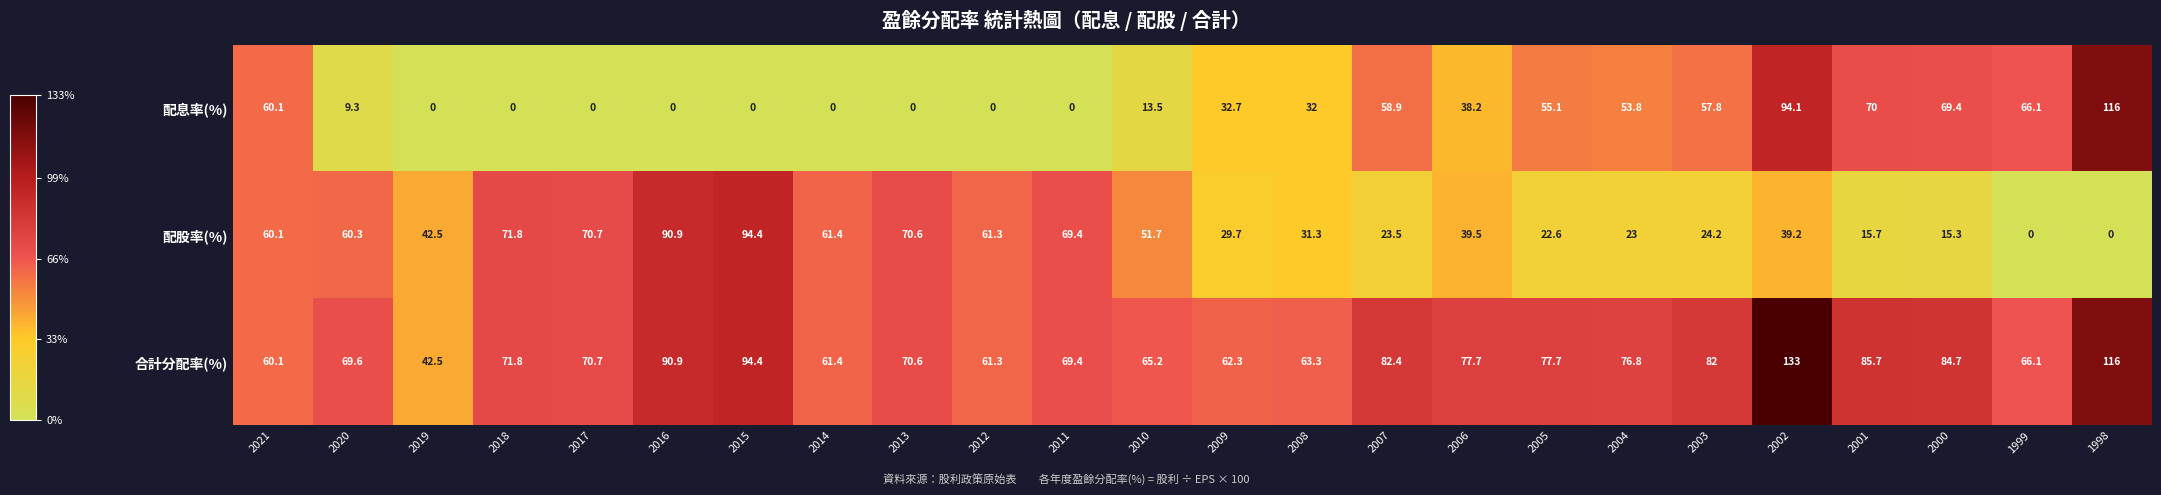

At which category is the sum across all series the highest?

2002